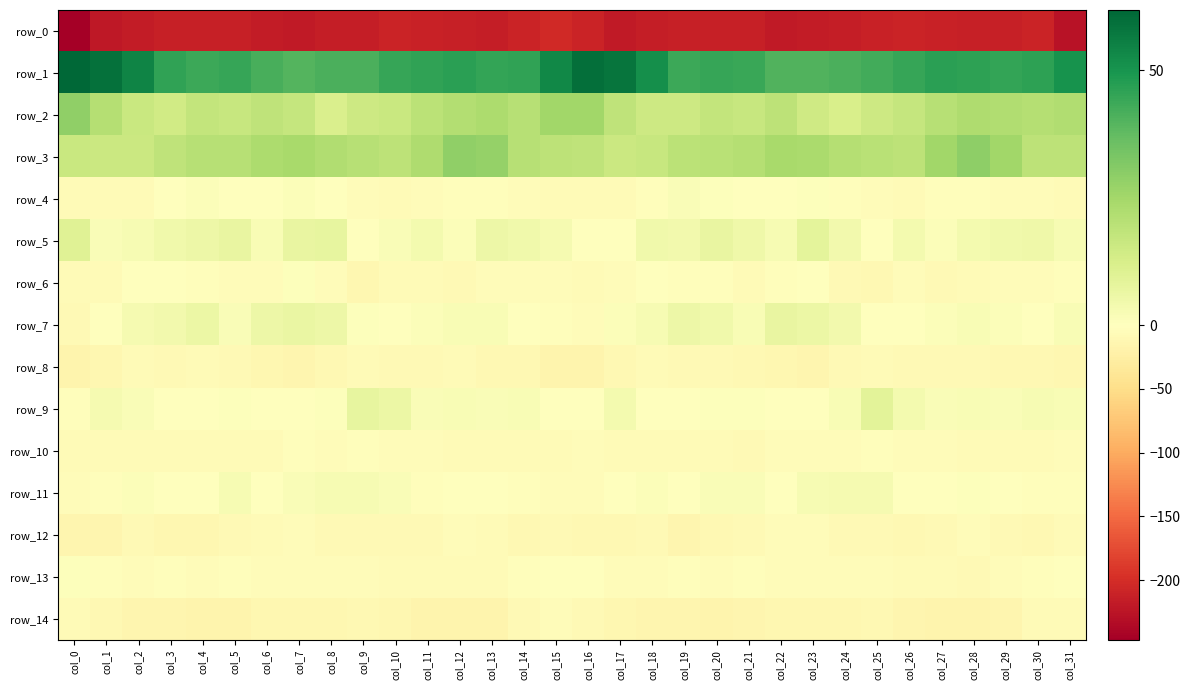

Where is row_6 nearest to the value -5?

col_17